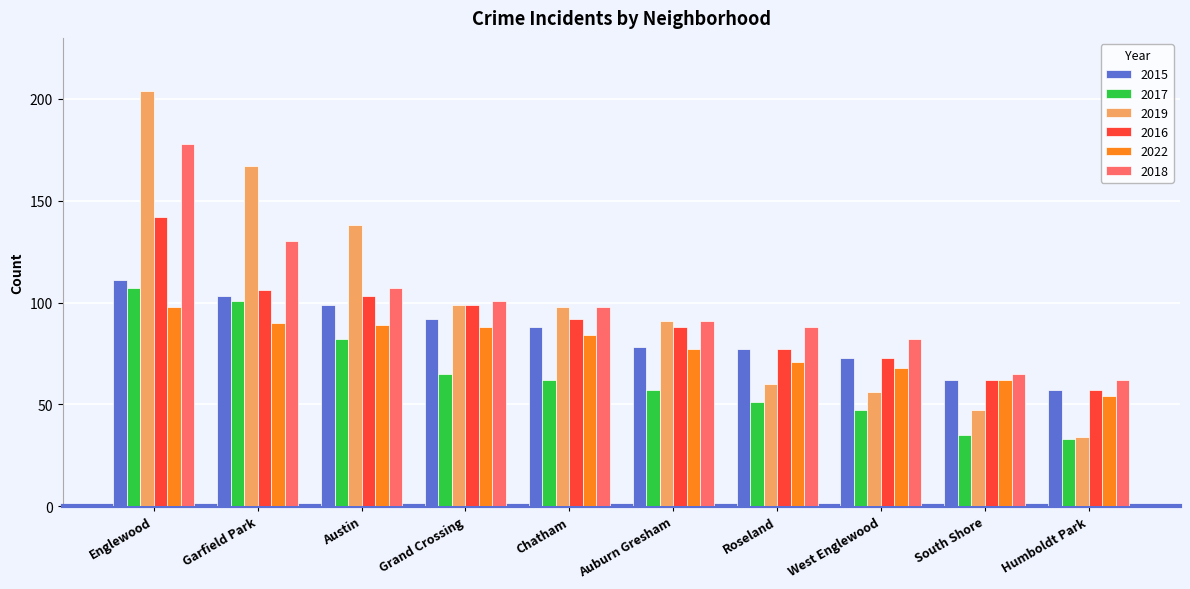

What is the maximum value for 2016?

142